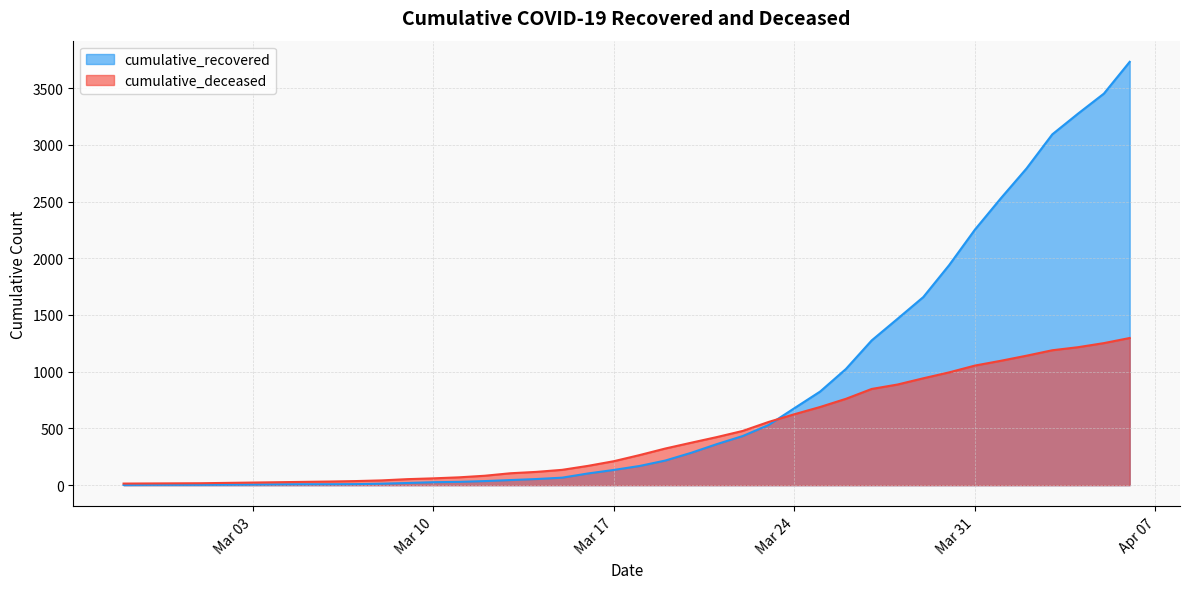

What is the approximate value of cumulative_recovered at Mar 24, to the nearest 10?

680